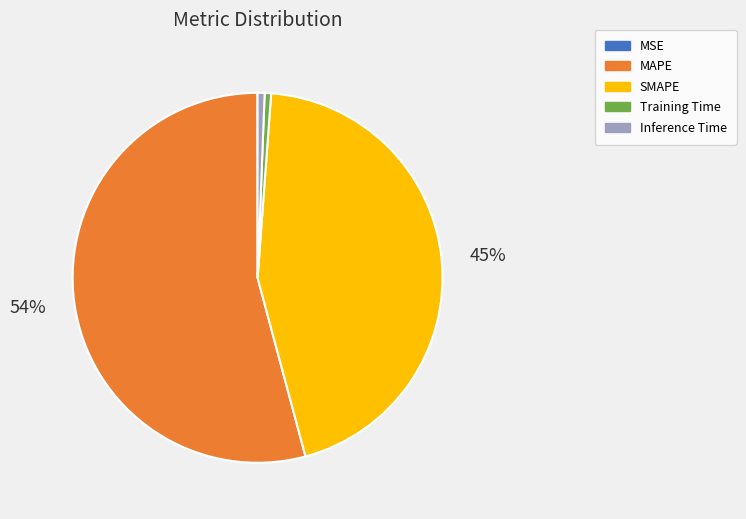

Do Inference Time and MAPE together represent more than half of the pie?

Yes